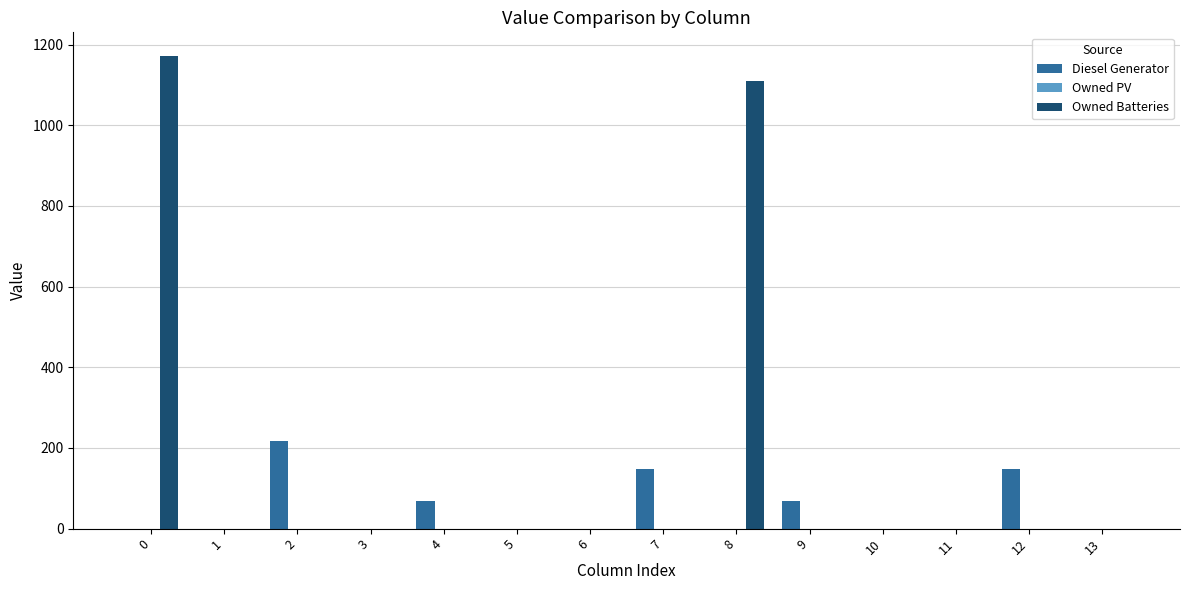

Reading left to right, extract all data points from this chart.

Diesel Generator: 0=0	1=0	2=217	3=0	4=68	5=0	6=0	7=148	8=0	9=68	10=0	11=0	12=148	13=0
Owned Batteries: 0=1172	1=0	2=0	3=0	4=0	5=0	6=0	7=0	8=1109	9=0	10=0	11=0	12=0	13=0